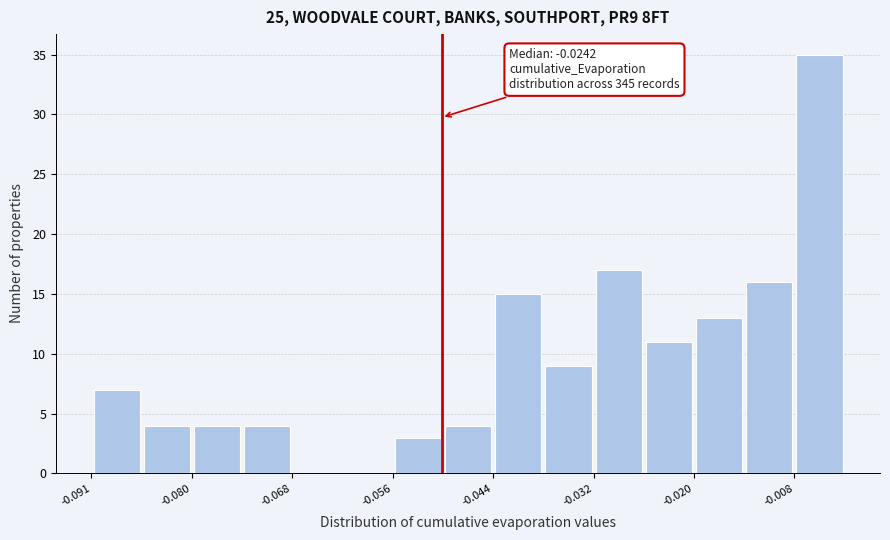

Read against the x-axis, roughly where is the centre of the tallest bar?

-0.006